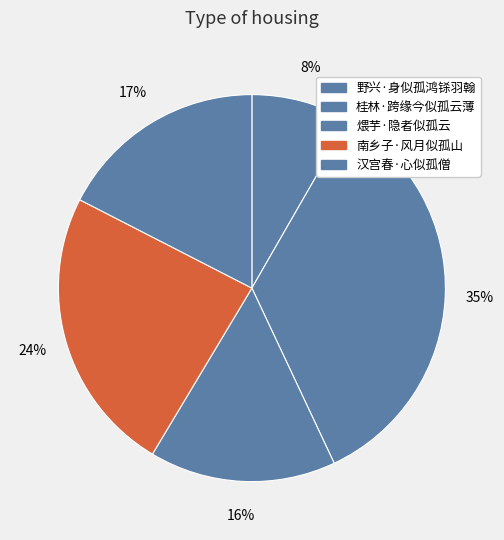

The 煨芋·隐者似孤云 slice represents 25% of the pie. True or false?

False